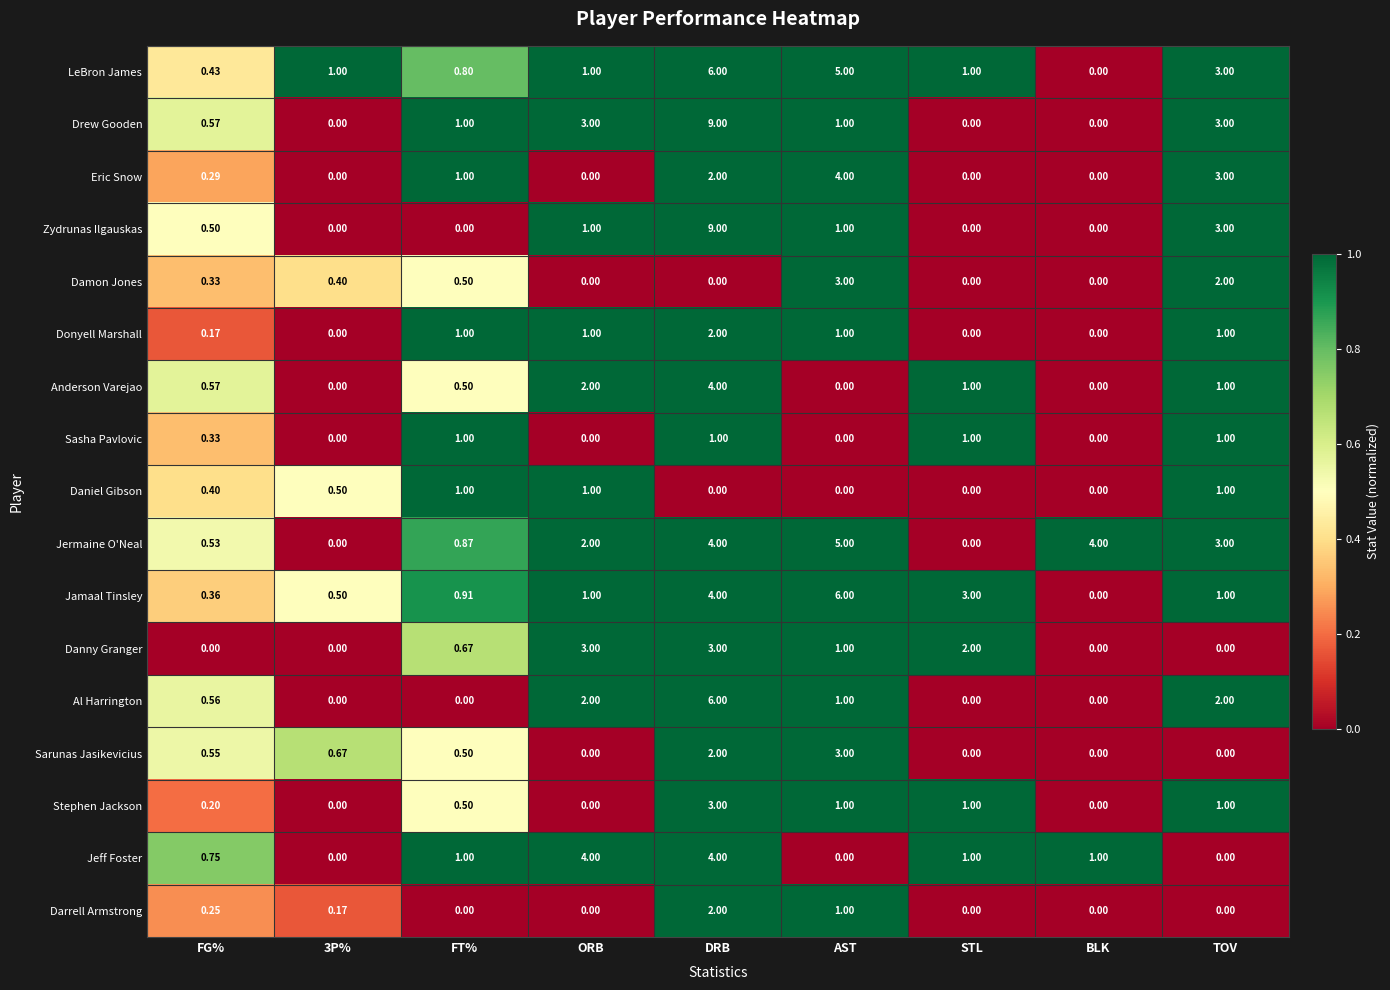

Which series has the largest total across all categories?

Jermaine O'Neal